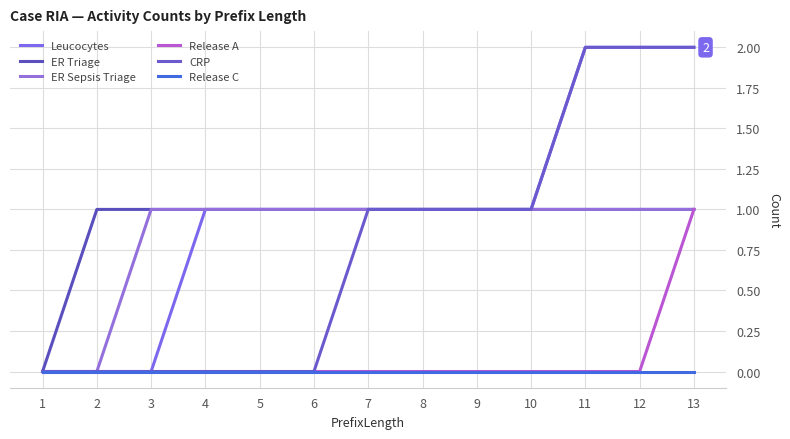

What is the value of the CRP point at the 11th from the left?

2